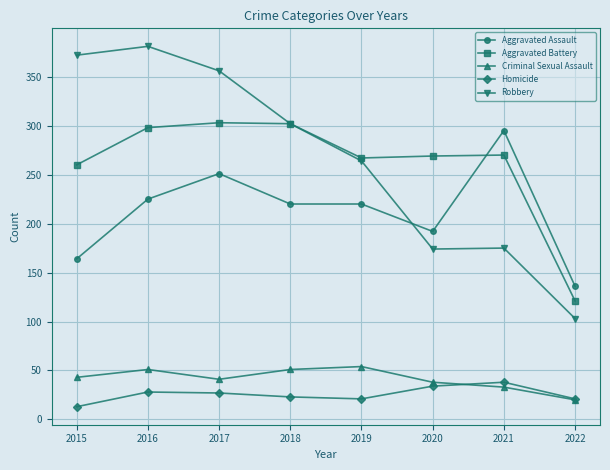

What is the difference between the maximum and minimum values in the Criminal Sexual Assault series?

34